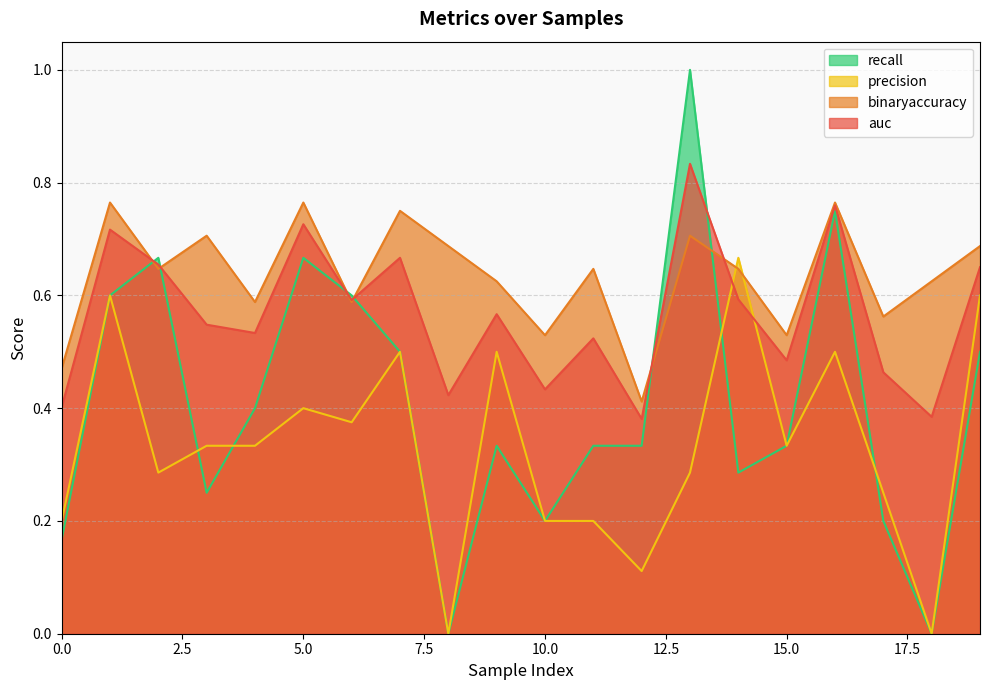

Which series ends up on top after the final intersection of recall and binaryaccuracy?

binaryaccuracy